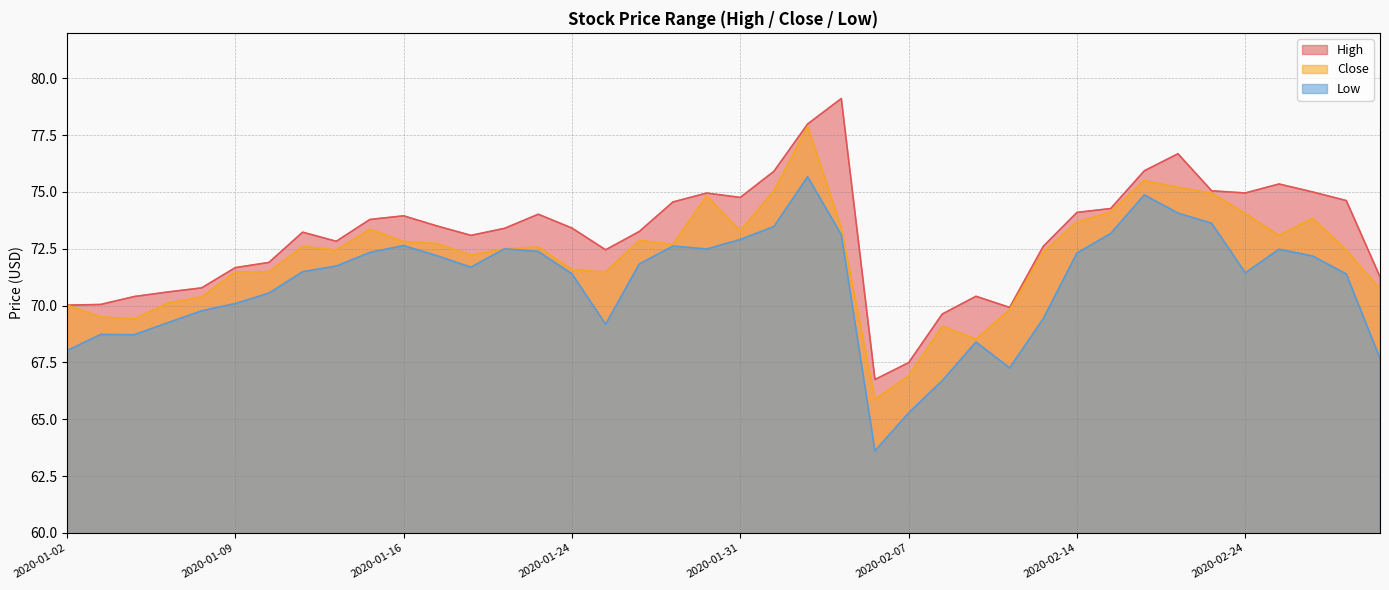

Which label corresponds to the smallest value in the chart?

2020-02-06